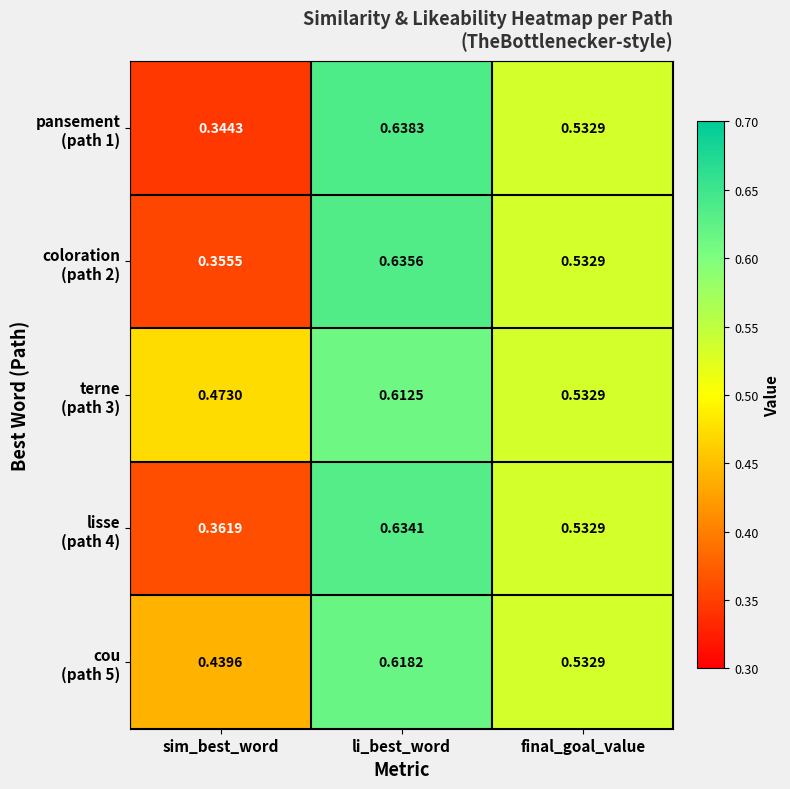

At which category is the sum across all series the highest?

li_best_word